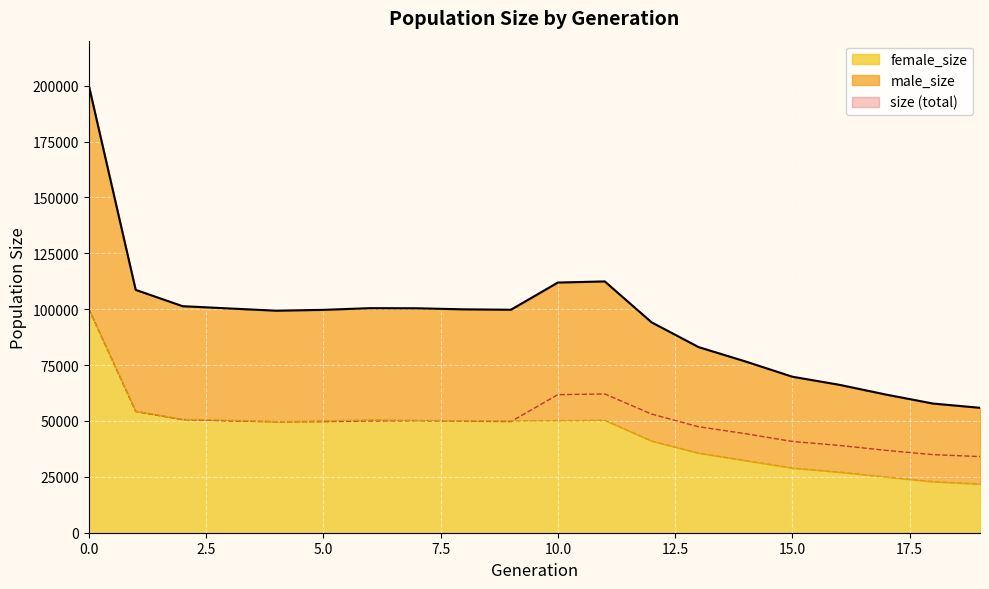

How many data points in female_size are above 50023?

9